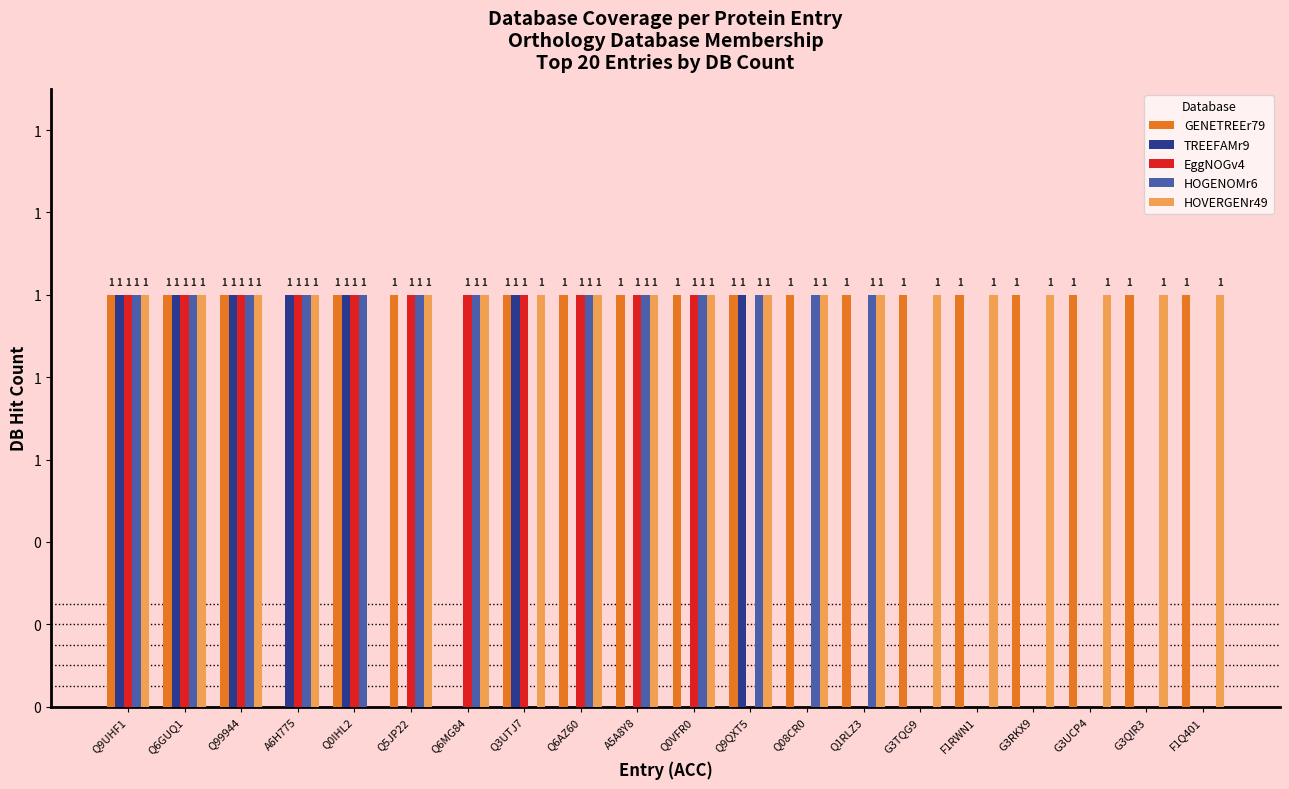

What is the label of the 18th bar from the right?

Q99944